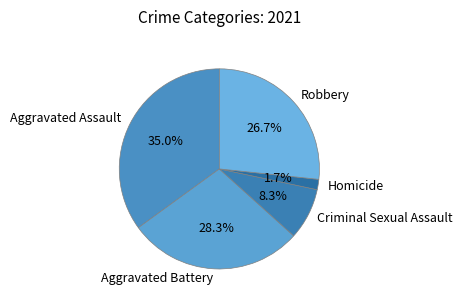

To the nearest percent, what is the combined percentage of Robbery and Aggravated Battery?

55%